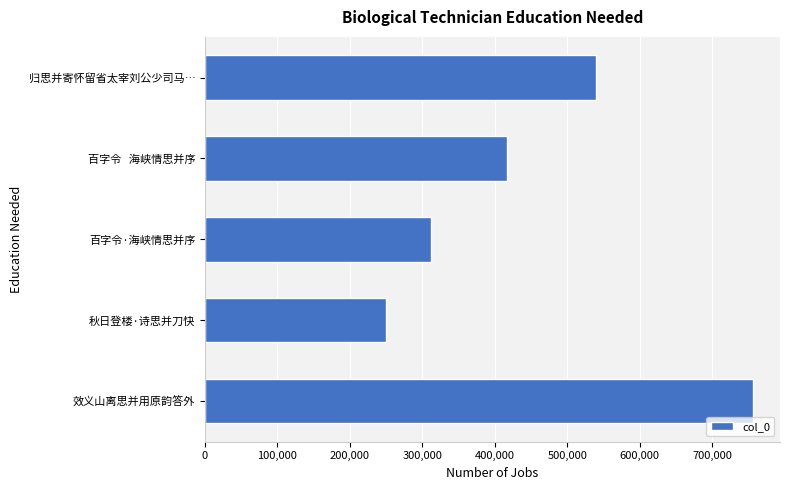

True or false: the data shows 714919 at 百字令   海峡情思并序.

False